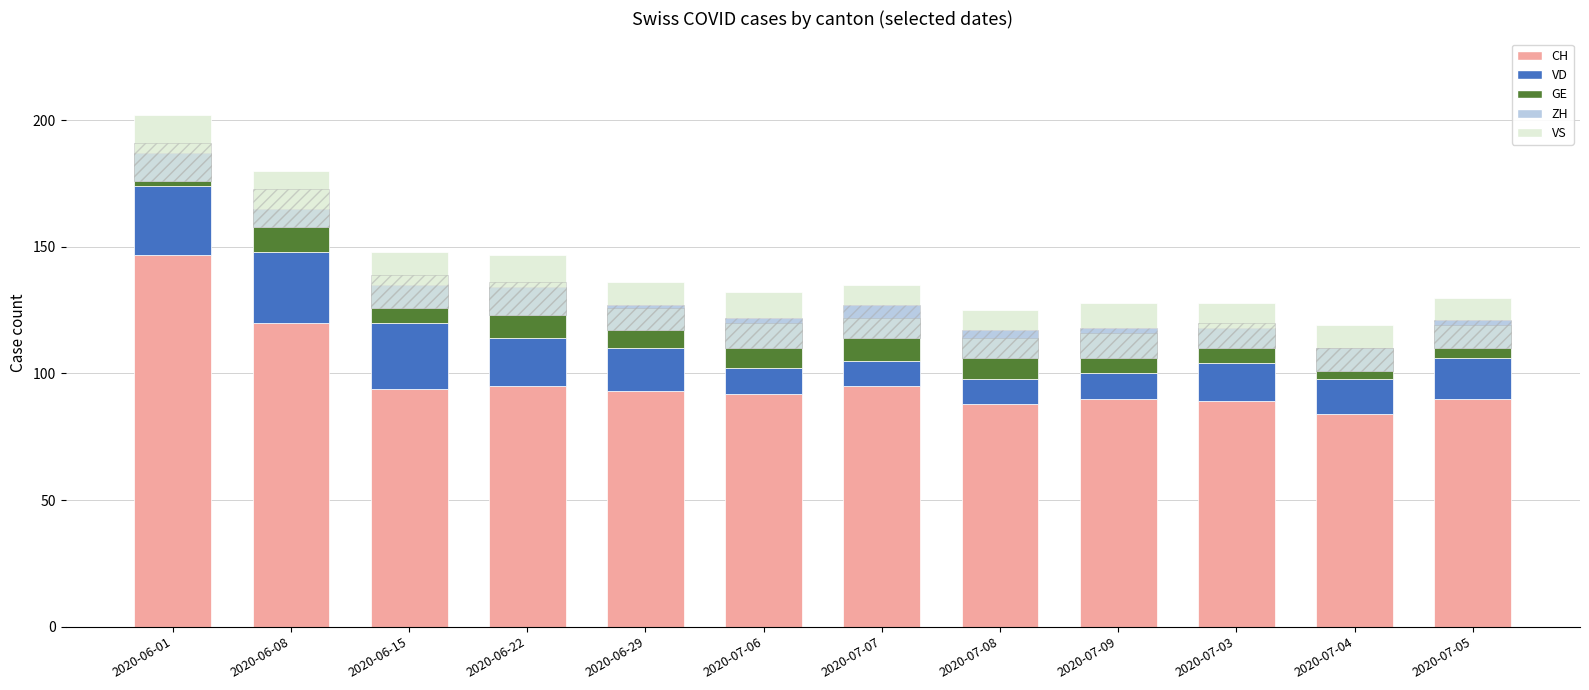

At how many categories does at least one series exceed 87?

11